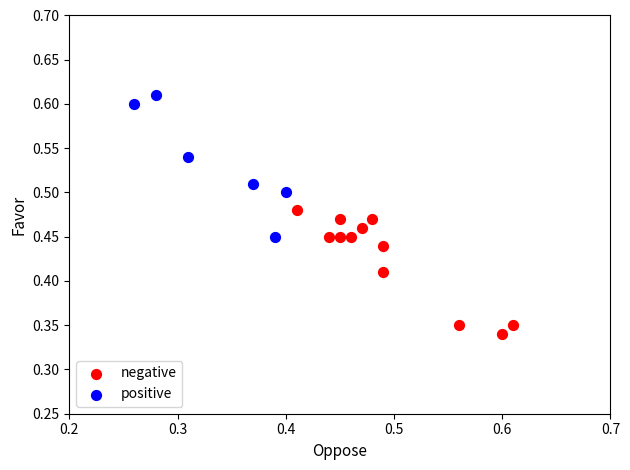

Which series has the largest Y range (max minus min)?

positive